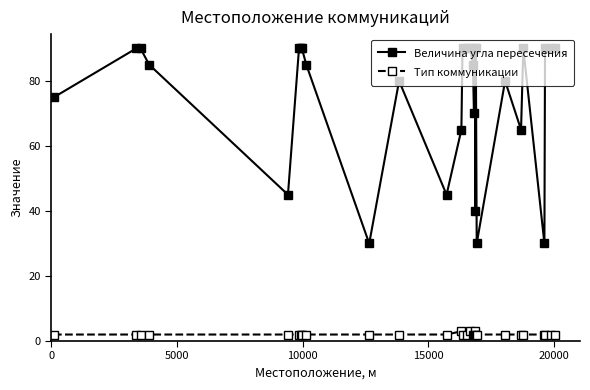

List the series in order of their peak value, lowest first.

Тип коммуникации, Величина угла пересечения